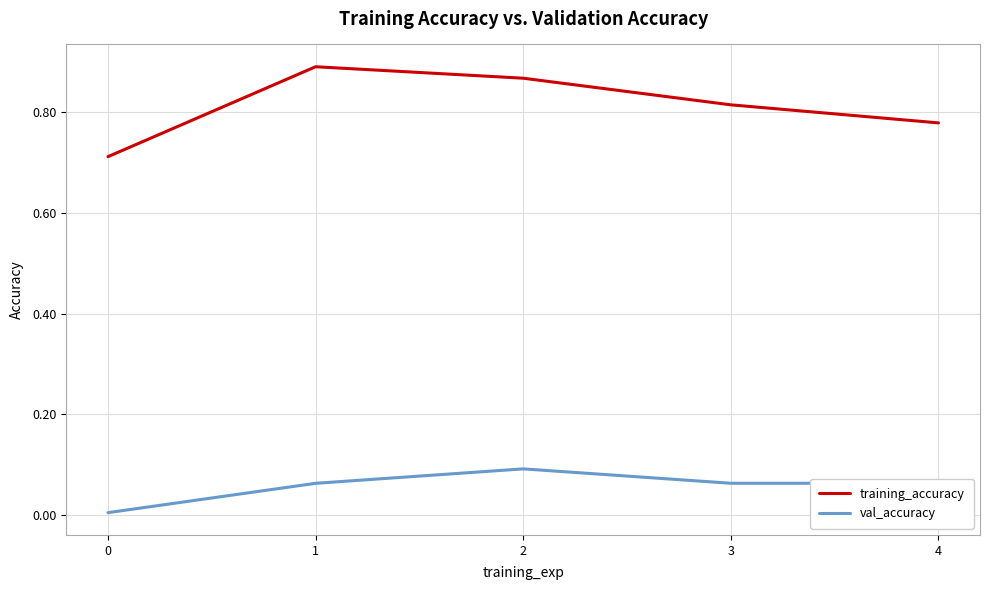

True or false: val_accuracy and training_accuracy intersect in this chart.

False